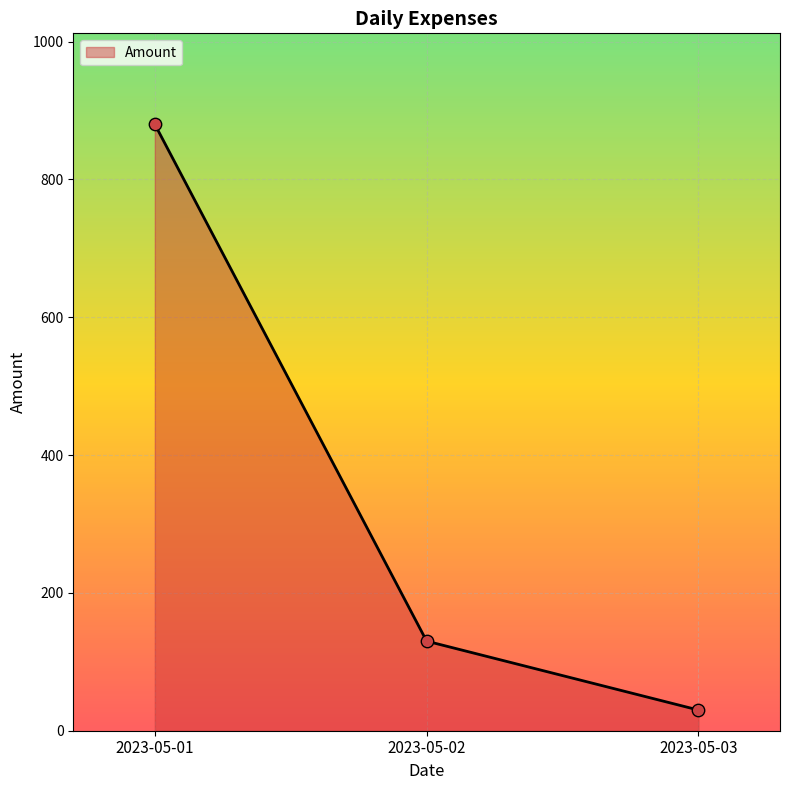

Approximately how many times larger is the value at 2023-05-01 compared to 2023-05-02?

6.8